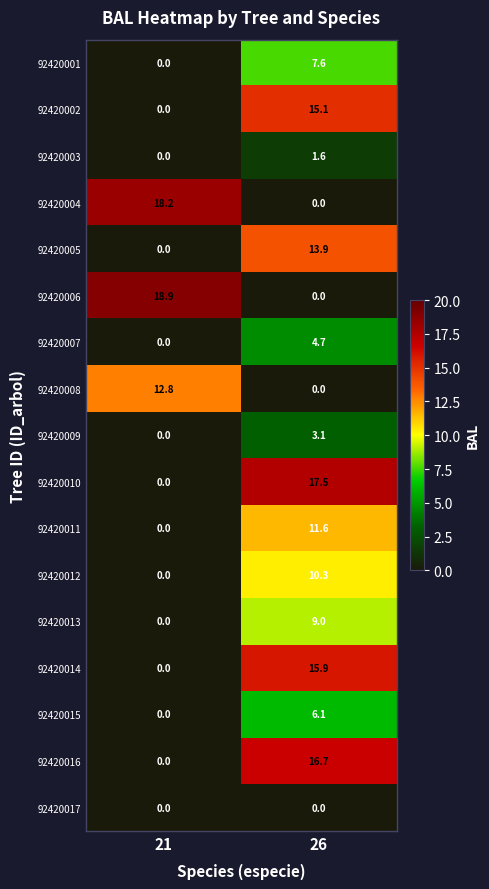

At how many categories does at least one series exceed 11?

2